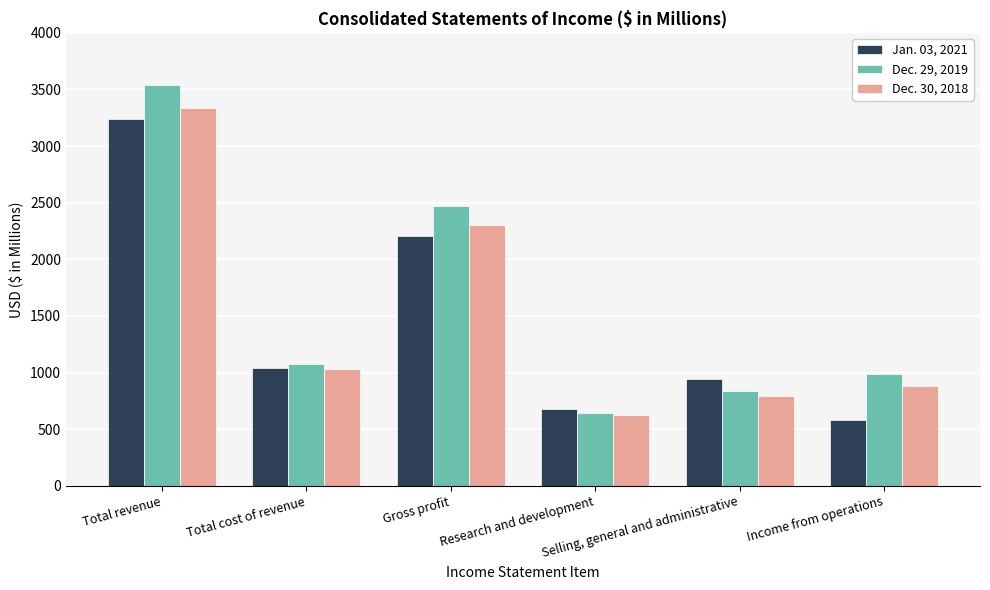

What is the sum of the Dec. 30, 2018 values at Total cost of revenue and Income from operations?

1916